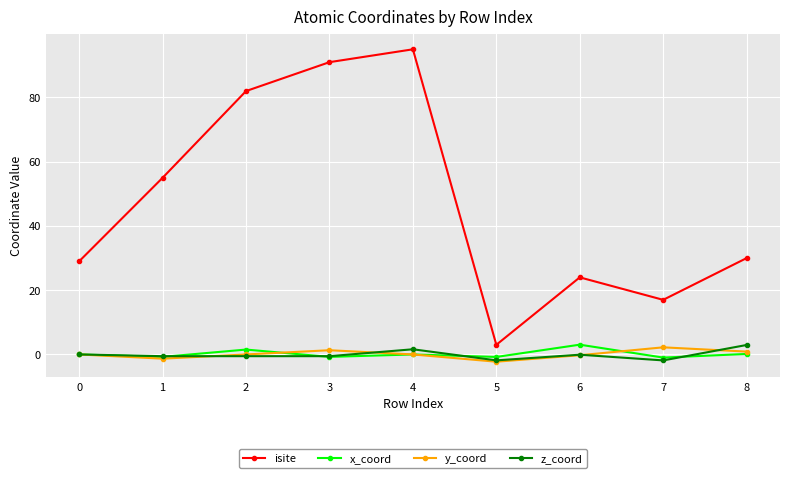

True or false: isite and y_coord intersect in this chart.

False